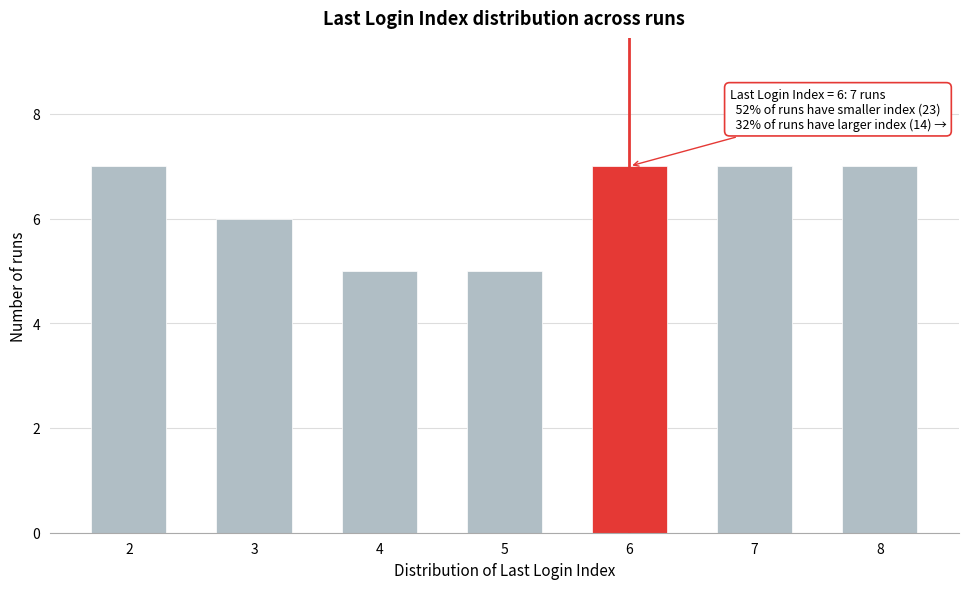

Reading right to left, what are all the values shown in this chart?

7	7	7	5	5	6	7